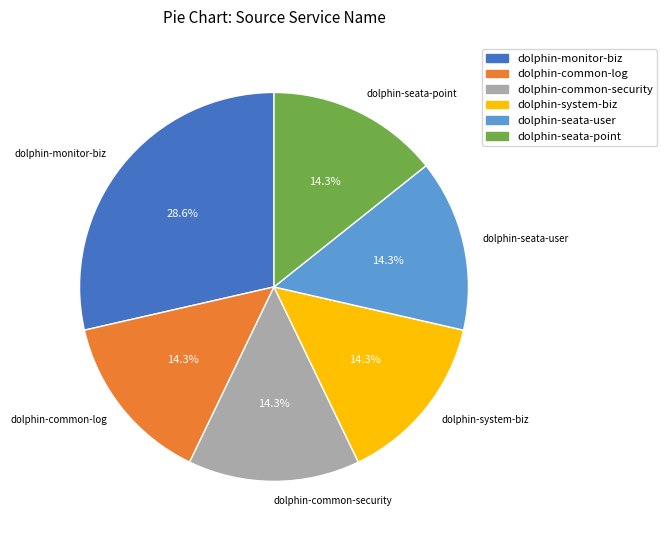

Count the number of slices in the pie.

6